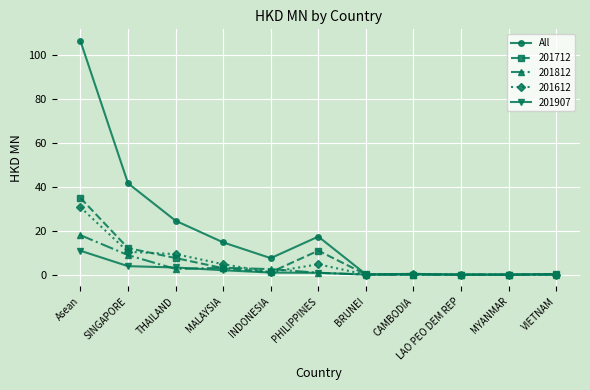

Is the value of All at CAMBODIA greater than the value of 201612 at SINGAPORE?

No